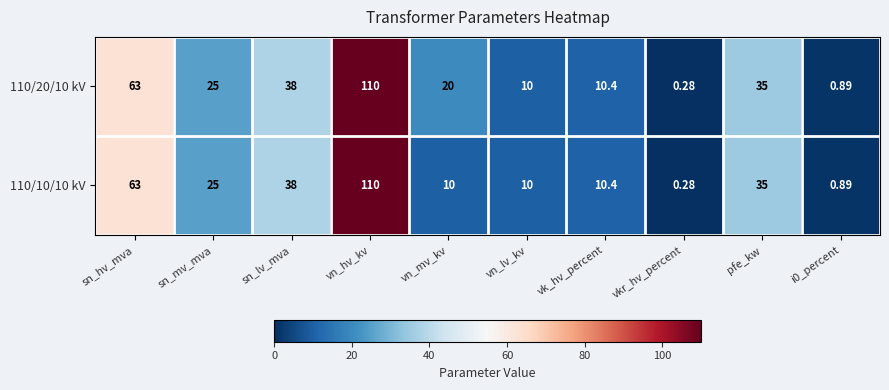

Is the value of 110/10/10 kV at vn_hv_kv greater than the value of 110/20/10 kV at sn_hv_mva?

Yes